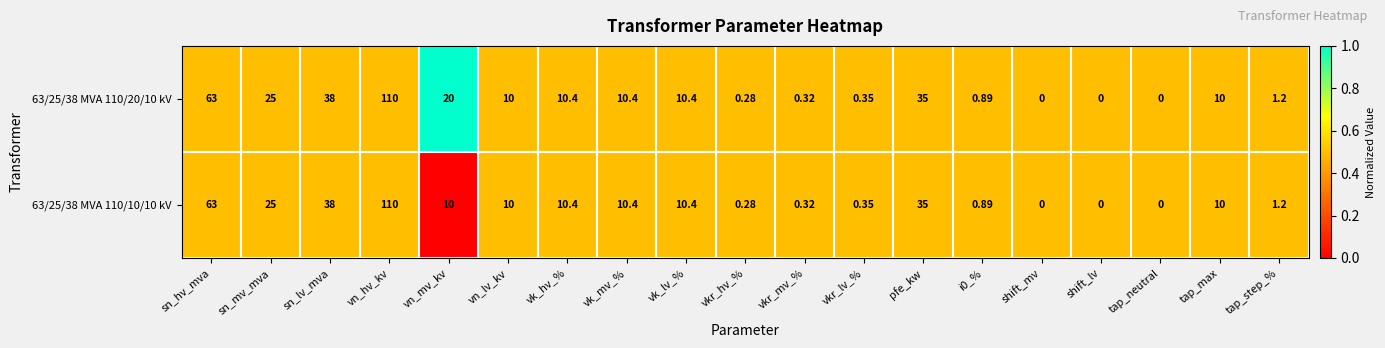

Where is 63/25/38 MVA 110/10/10 kV nearest to the value 55?

sn_hv_mva